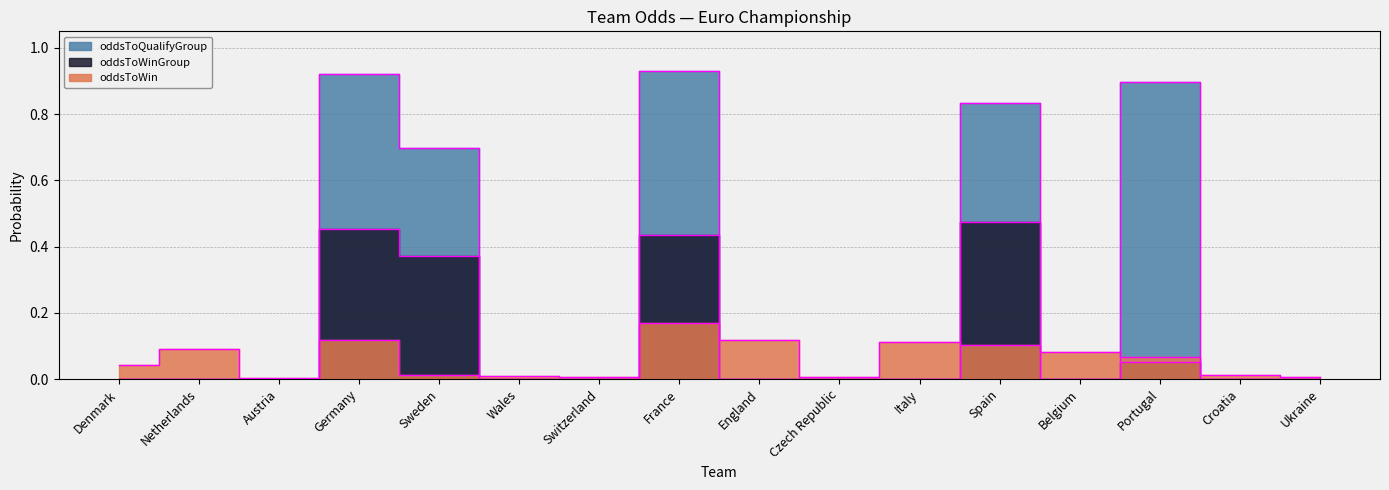

How many interior local valleys does the oddsToWinGroup series have?

1